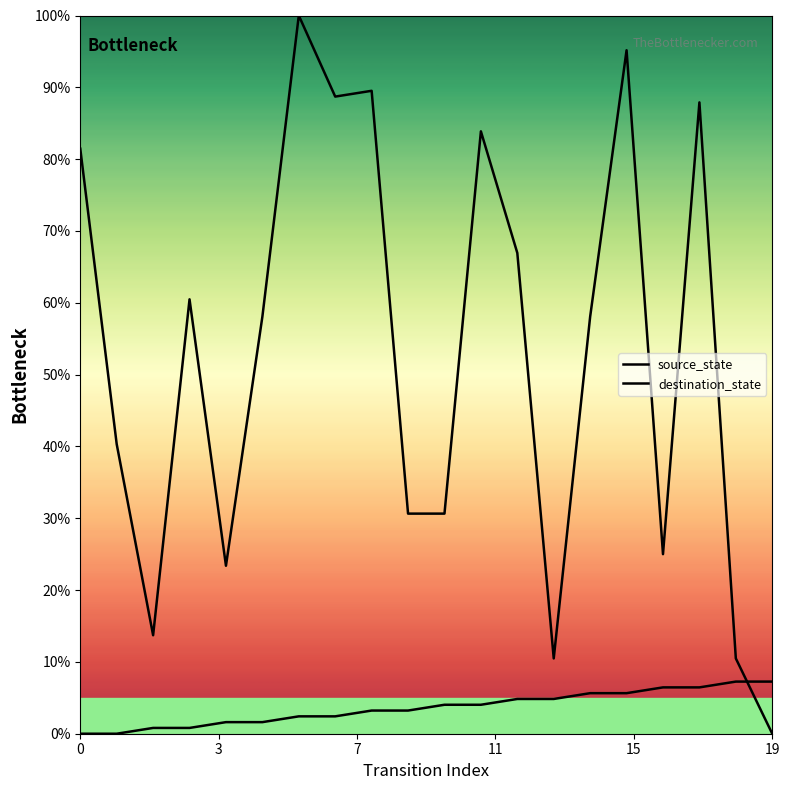

Rank the series at 9 from lowest to highest value.

source_state, destination_state